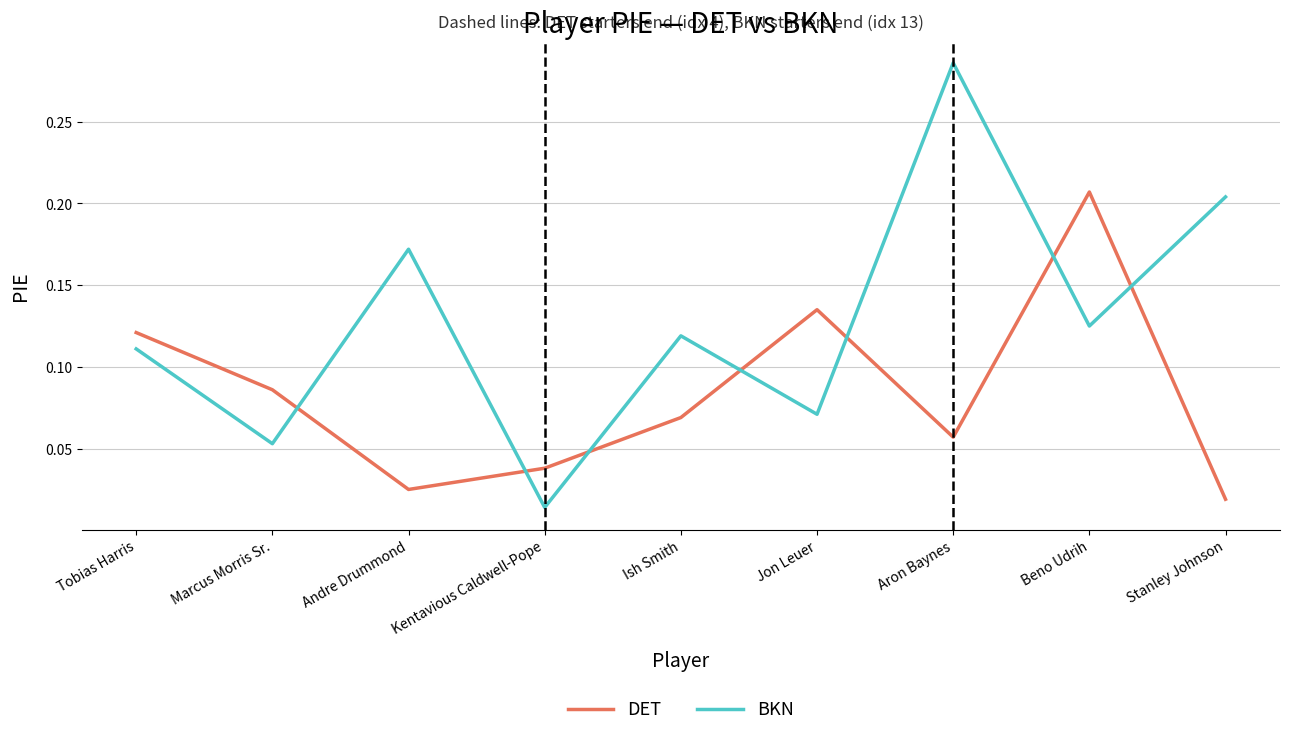

What are all the series names shown in the legend?

DET, BKN